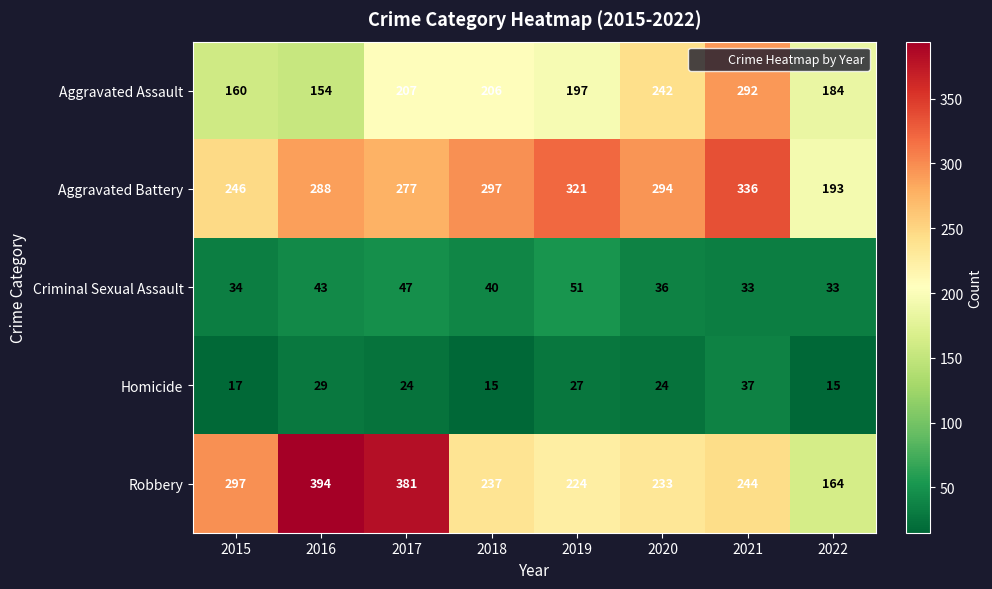

What is the spread (max minus min) of values at 2016?

365